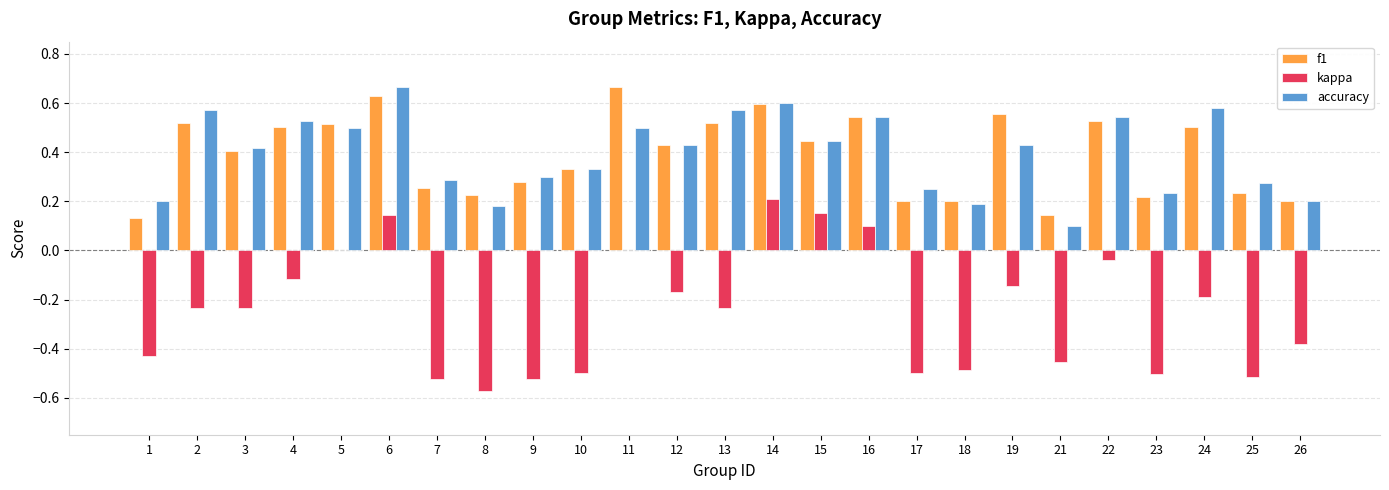

Is the value of f1 at 9 greater than the value of accuracy at 8?

Yes